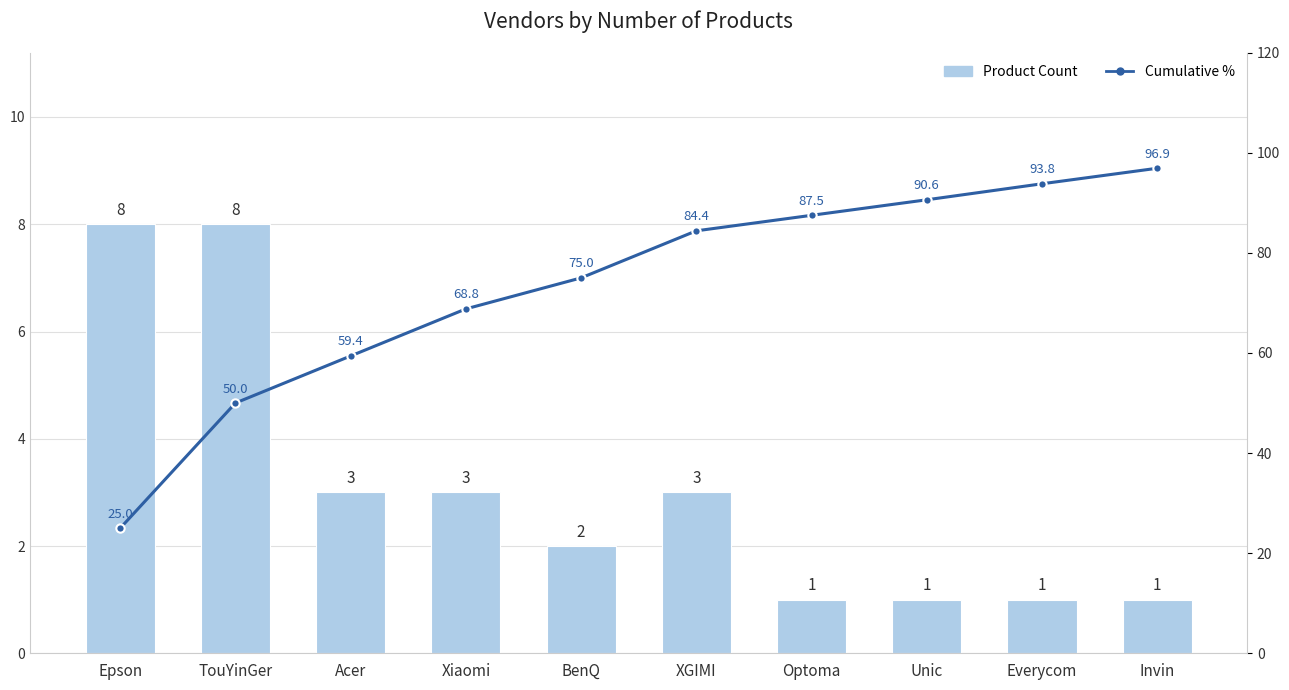

Is it true that Cumulative % equals 59.4 at Acer?

True